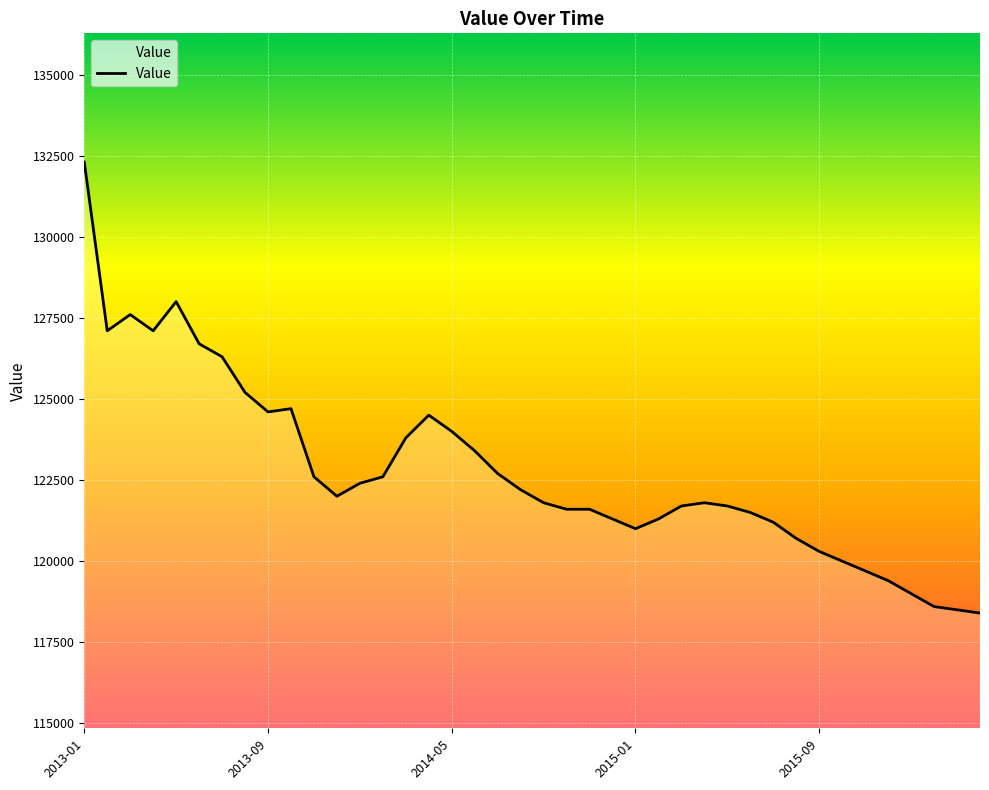

What is the difference between the maximum and minimum values?

13900